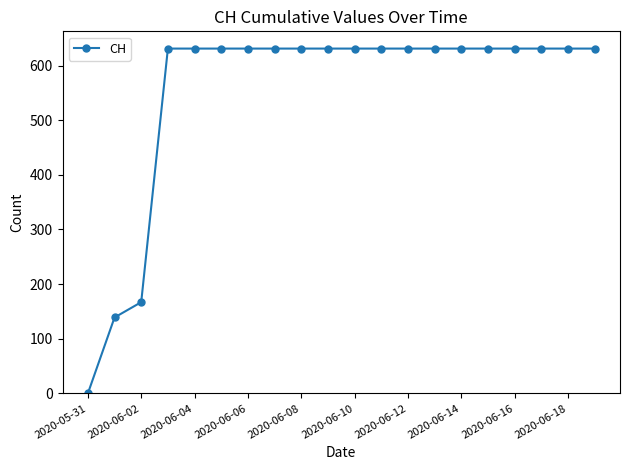

What is the value of the 5th point from the left?

631